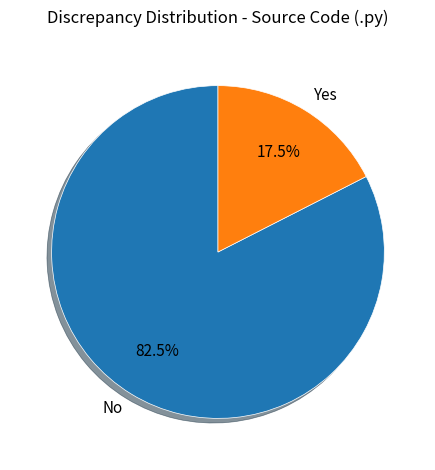

What percentage do Yes and No together represent?

100.0%